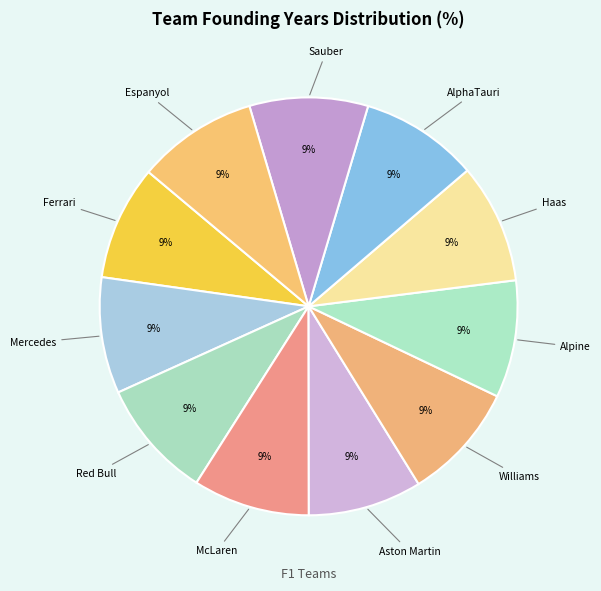

Do Aston Martin and AlphaTauri together represent more than half of the pie?

No